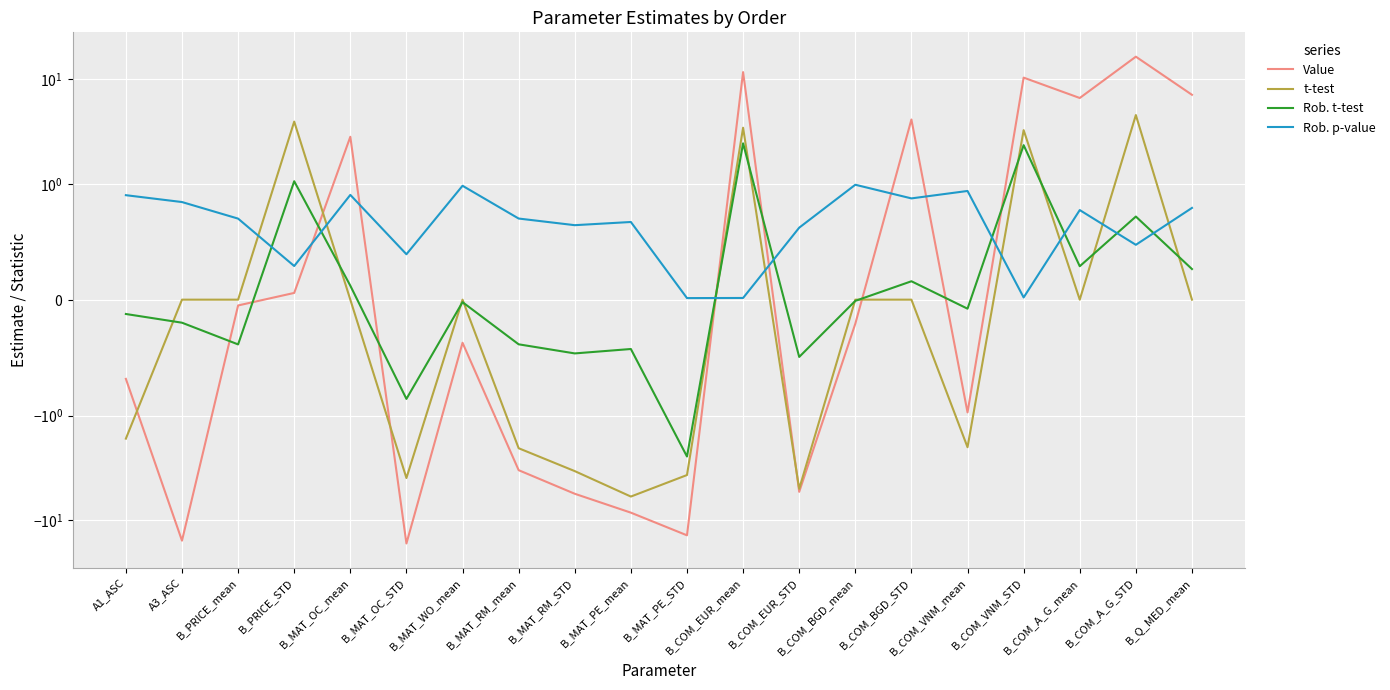

What are all the series names shown in the legend?

Value, t-test, Rob. t-test, Rob. p-value